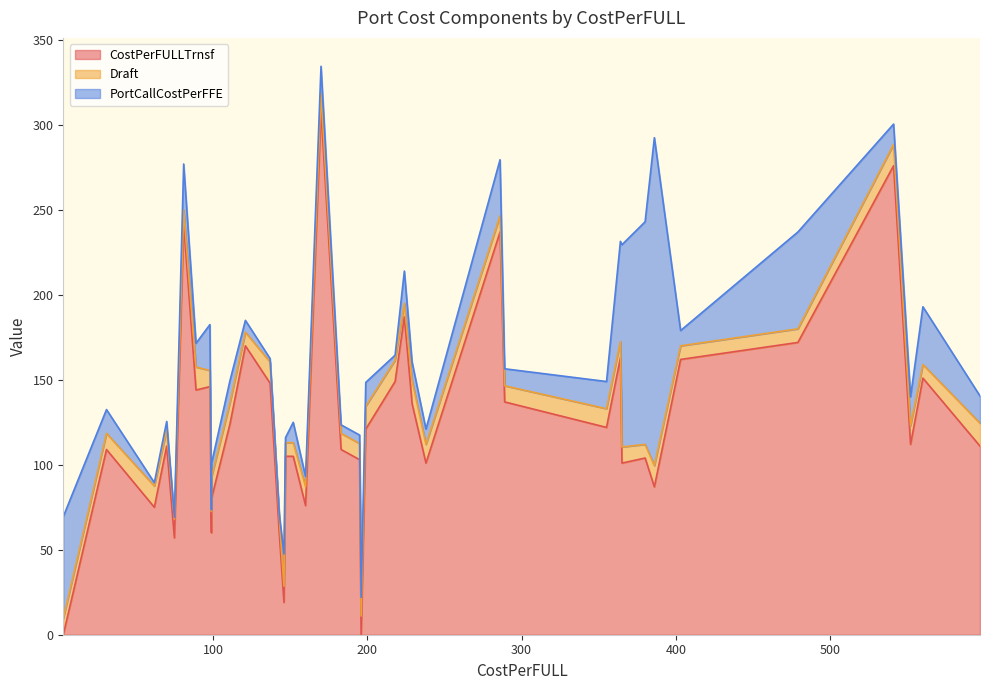

What is the sum of all Draft values?

415.5